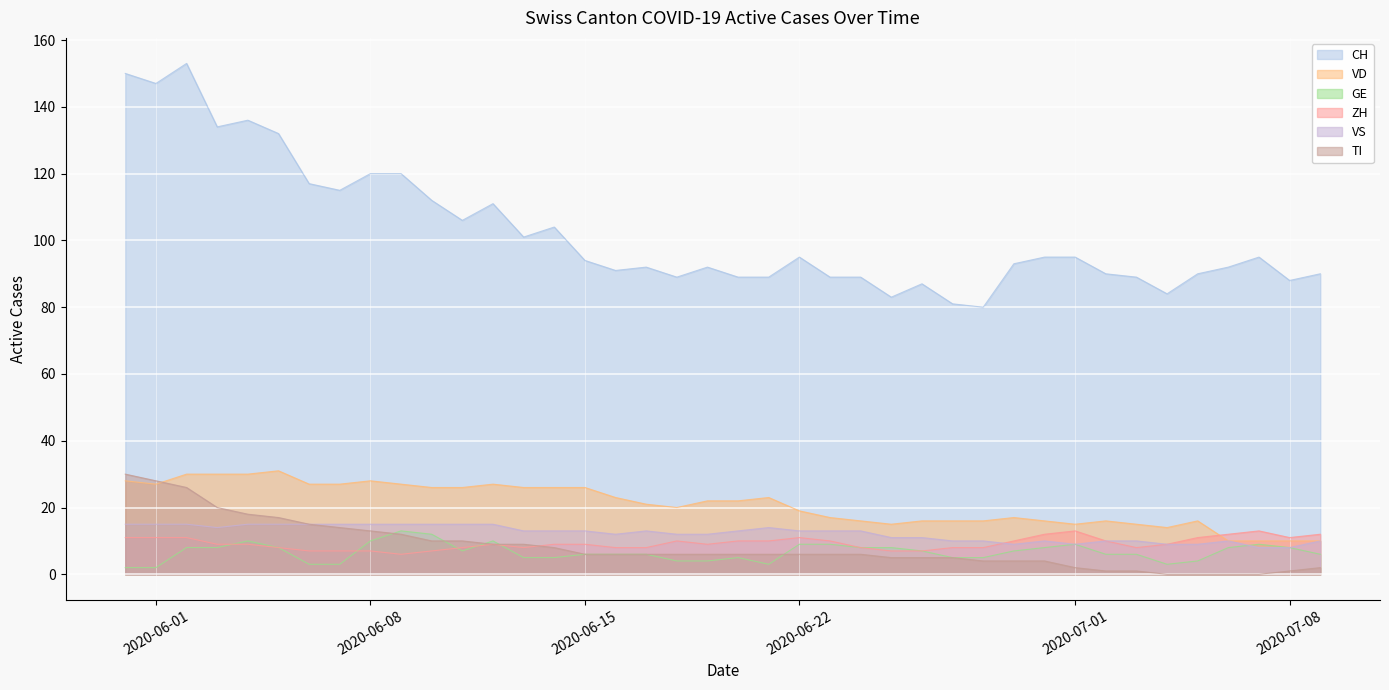

How many intersections are there between VS and GE?

1